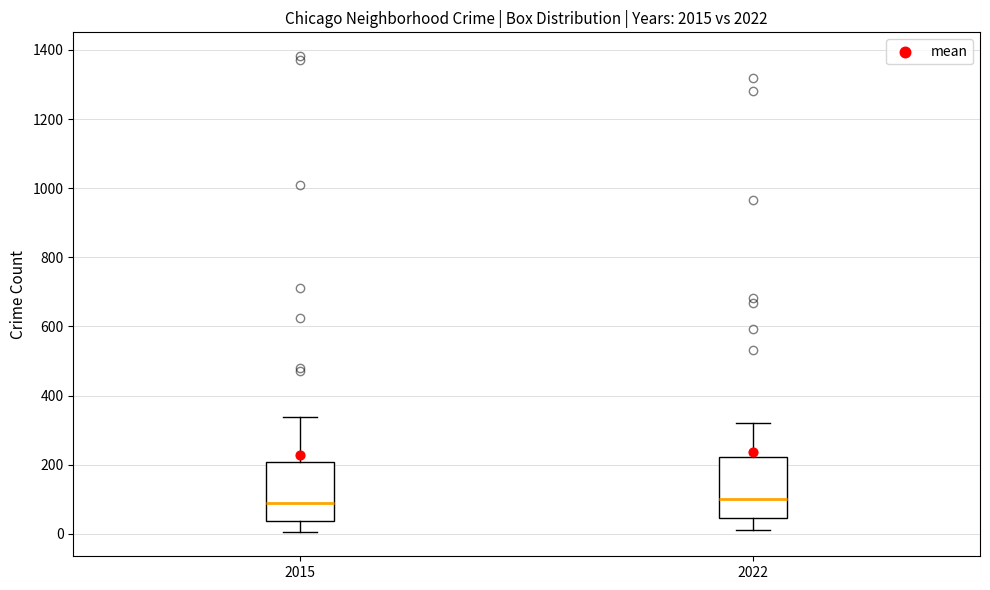

Where is the upper edge of the box at x = 2022 on the y-axis? The values are not printed on the chart, so give them approximately, as read against the axis.

220